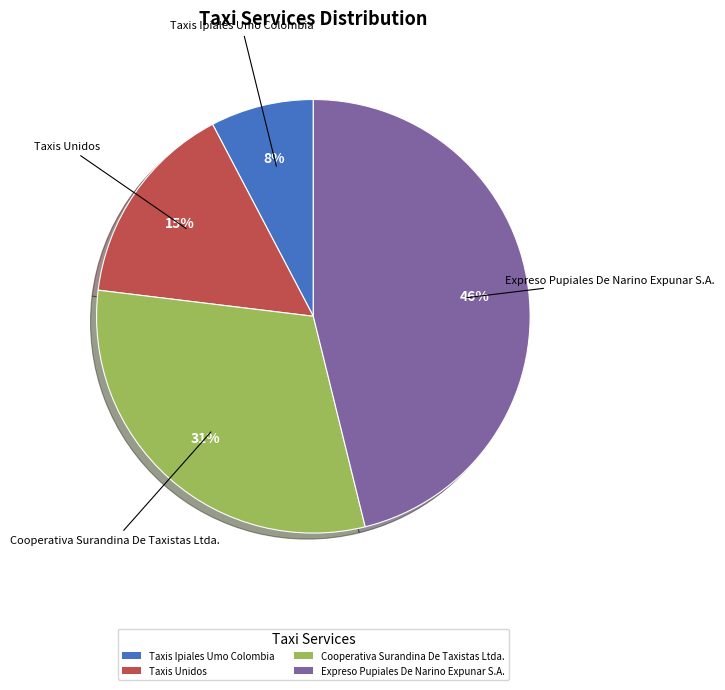

Between Cooperativa Surandina De Taxistas Ltda. and Taxis Ipiales Umo Colombia, which is larger?

Cooperativa Surandina De Taxistas Ltda.